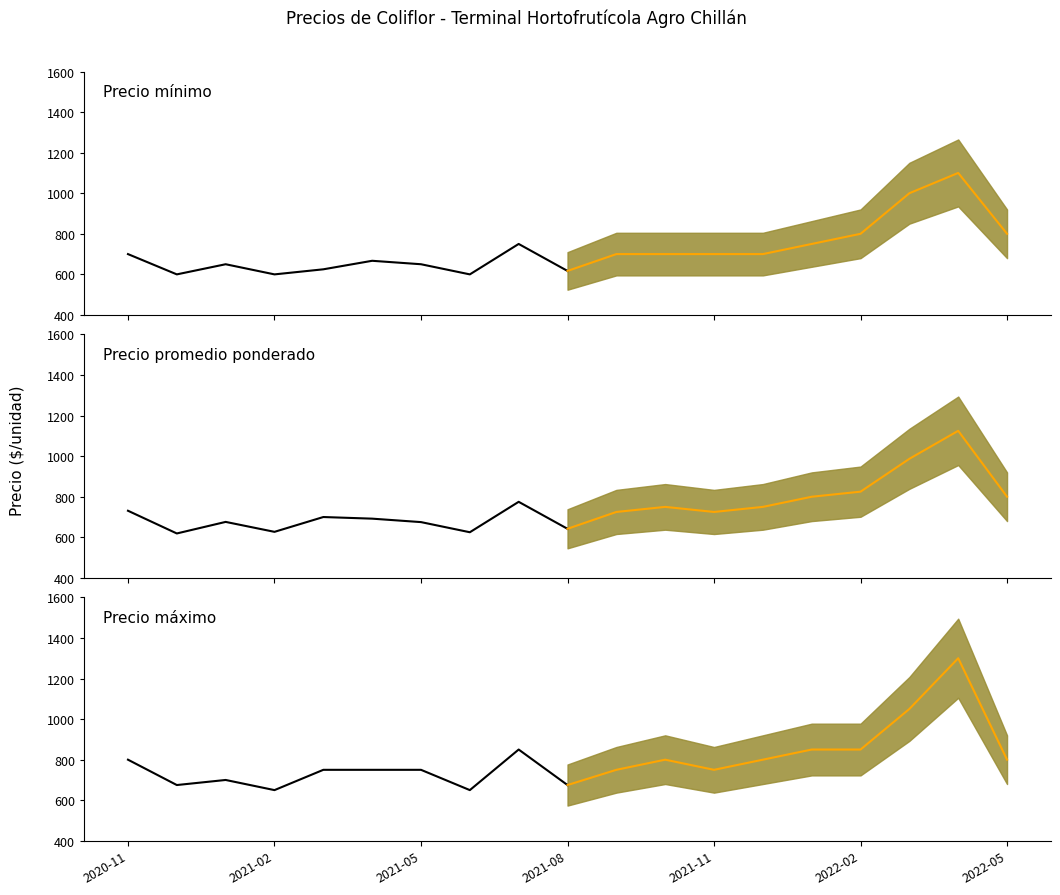

At how many categories does at least one series exceed 1290?

1